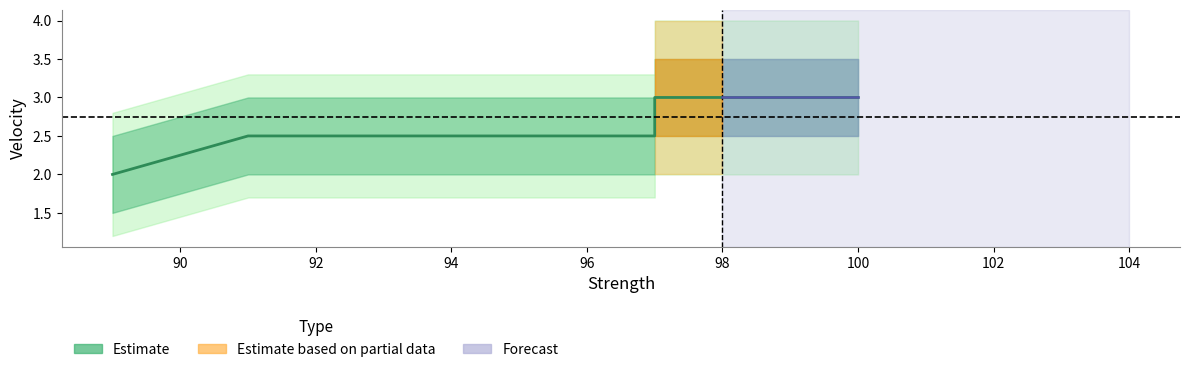

Count the number of categories in the chart.

7